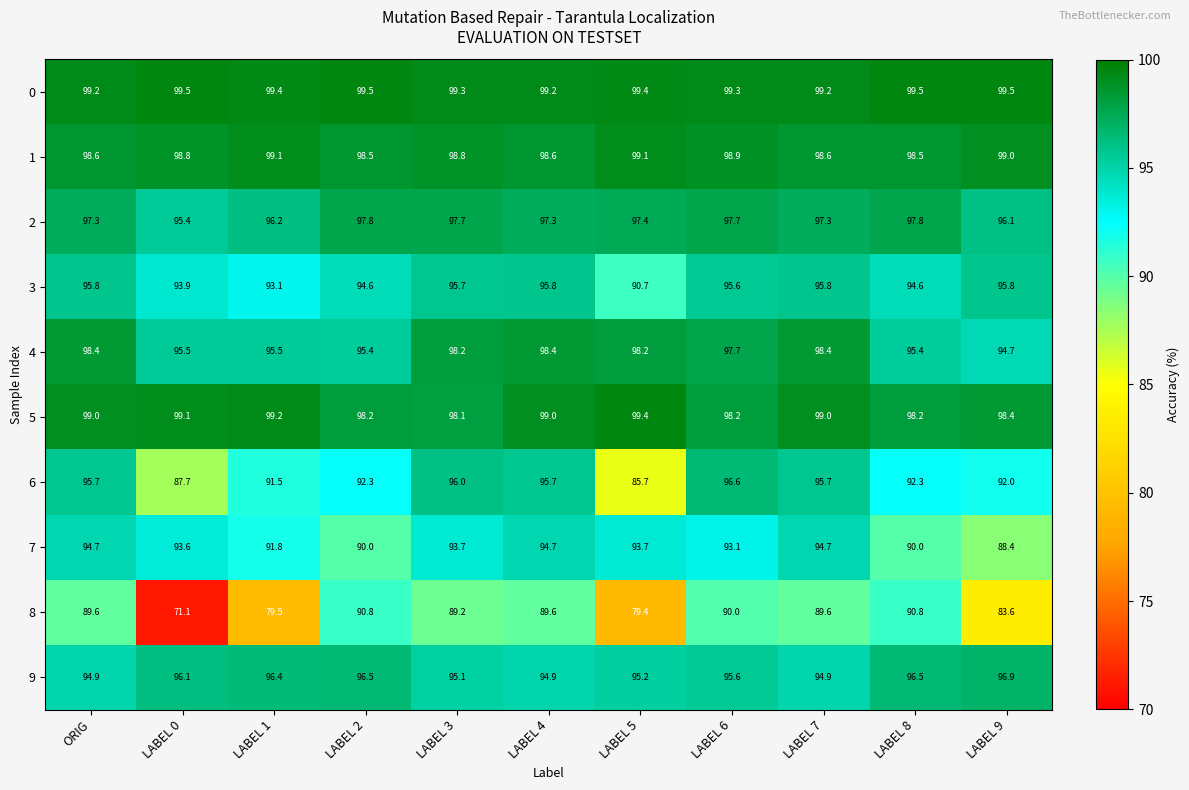

What is the difference between the maximum and minimum values in the 1 series?

0.6